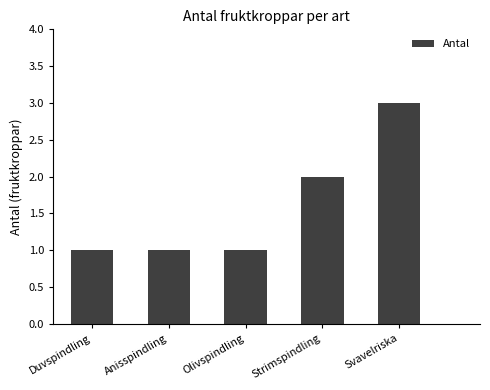

Is it true that the value at Duvspindling is 1?

True